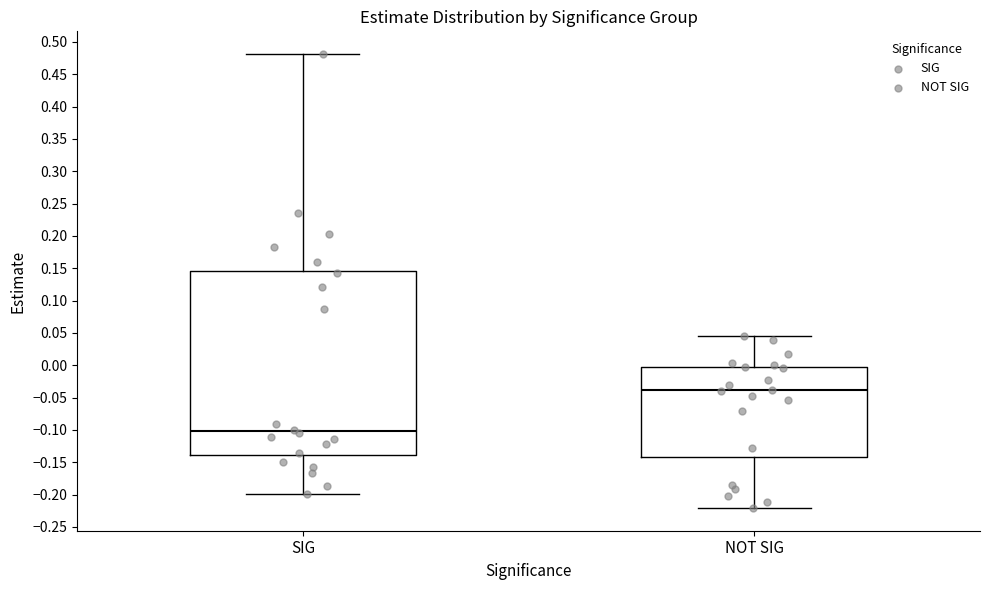

Which box has the highest median line?

NOT SIG